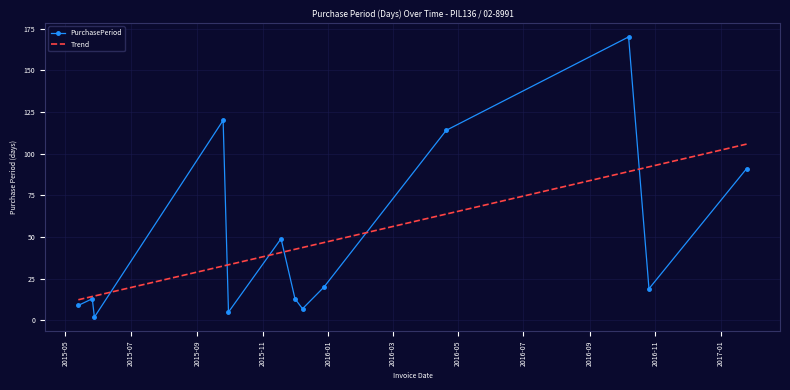

Read the value at 2016-04-20, to the nearest 5.

115